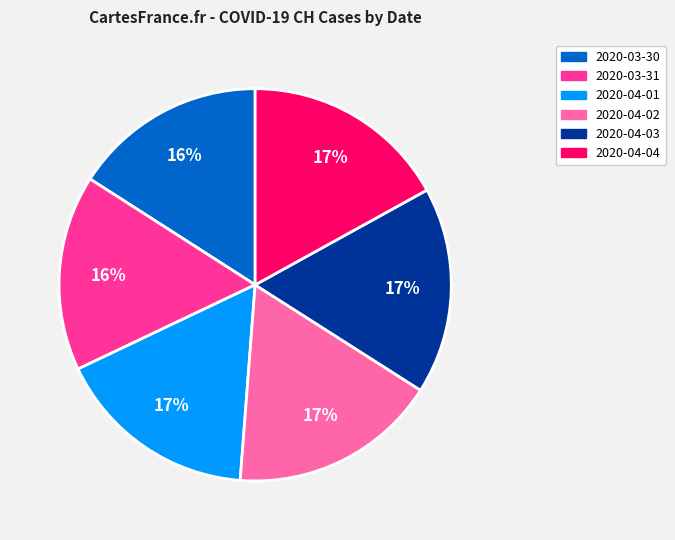

Which has a higher value, 2020-03-31 or 2020-04-01?

2020-04-01